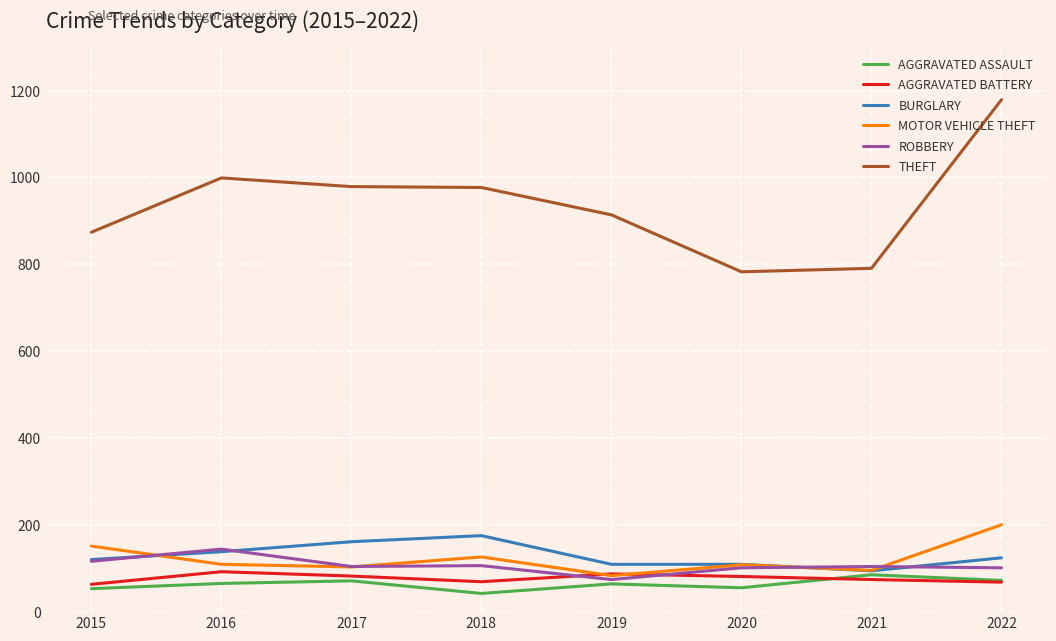

At which category does the chart reach its peak across all series?

2022